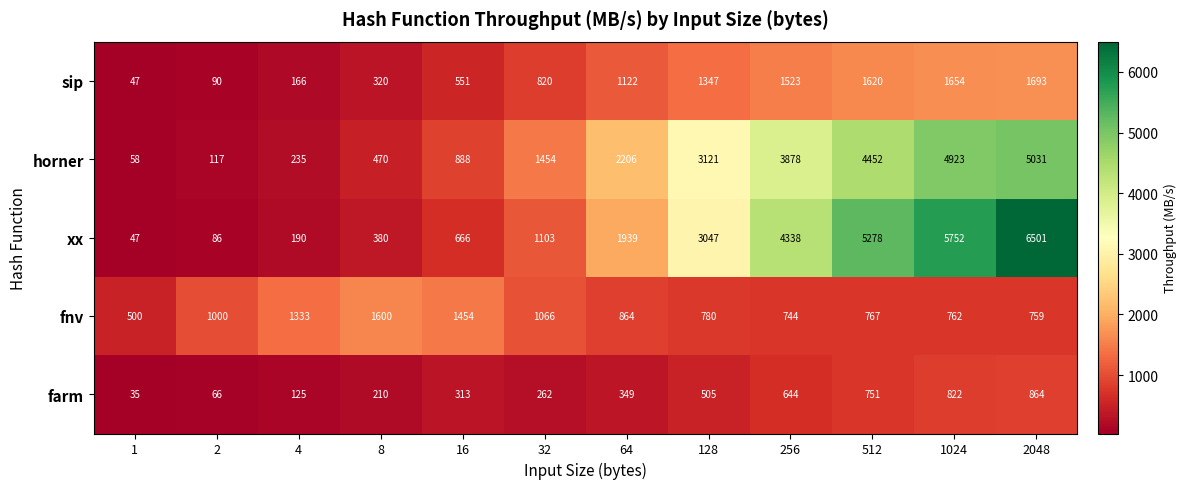

What is the sum of the sip values at 64 and 16?

1673